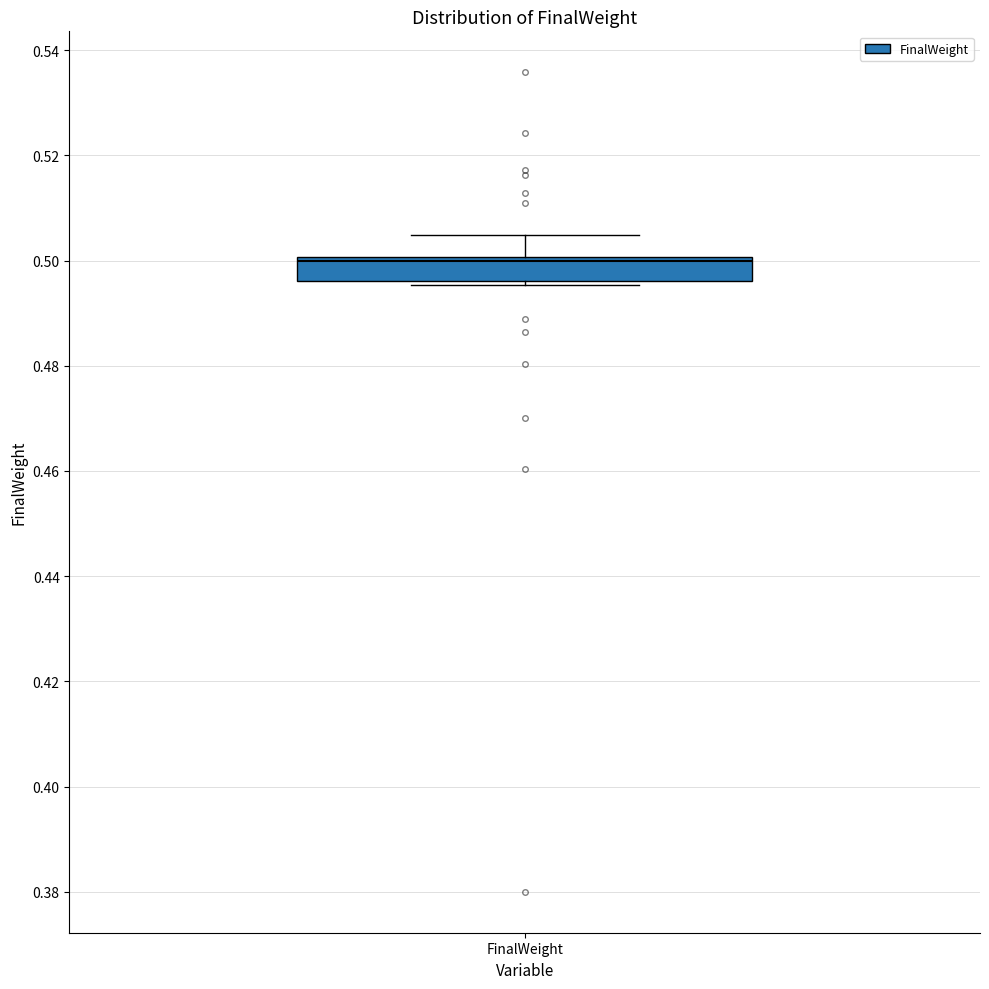

Read this box plot against the y-axis: the position of the median line, the range covered by the box, and the ends of both whiskers. The values are not printed on the chart, so give them approximately, as read against the axis.

median 0.500 (just below the box's upper edge), box 0.496 to 0.500, whiskers 0.496 (just below the box's lower edge) to 0.504